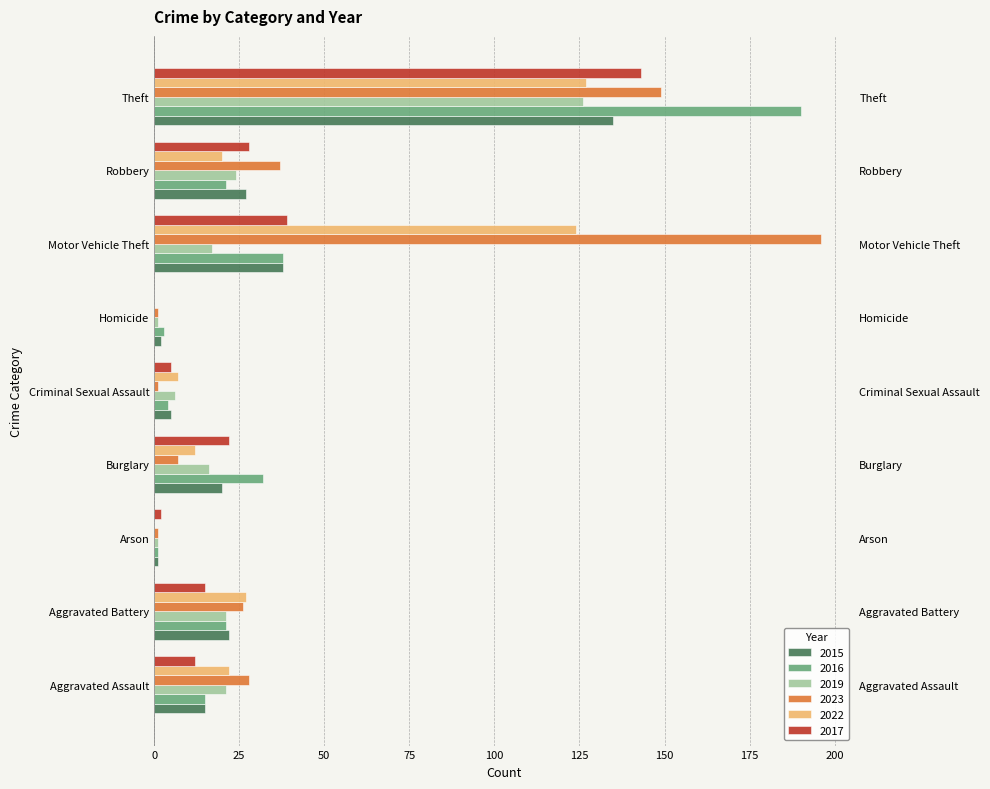

What is the difference between the second highest and second lowest values in the 2015 series?

36